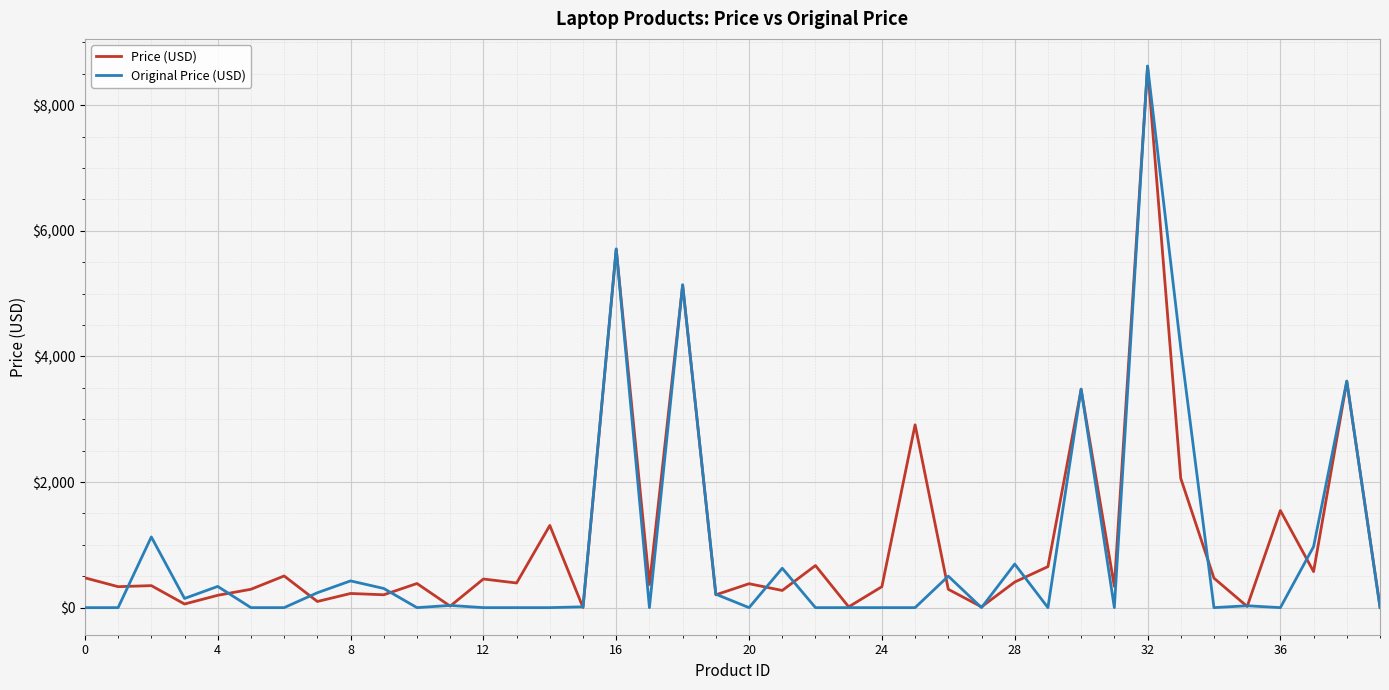

How many lines are shown in the chart?

2